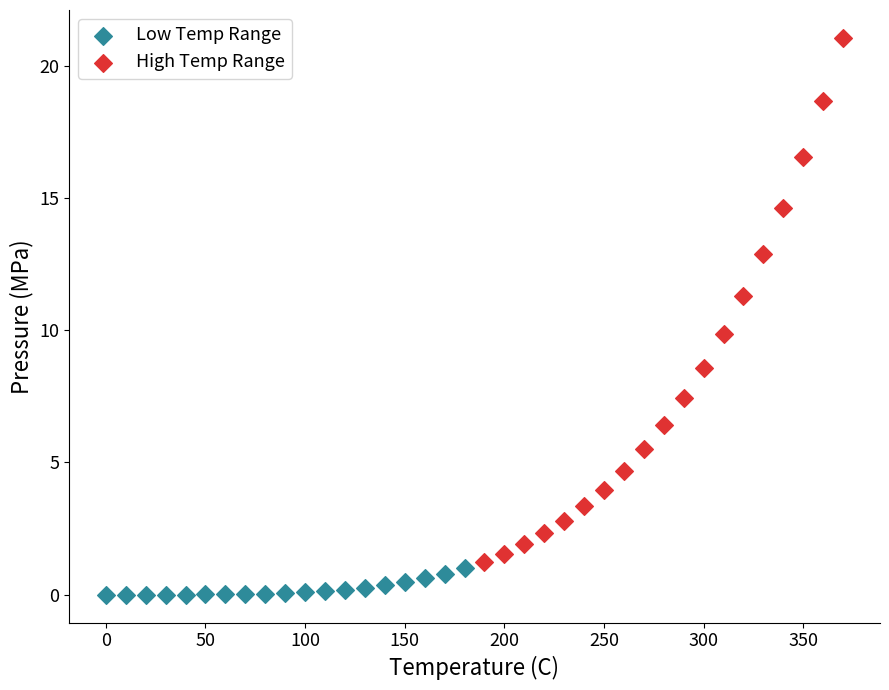

Which series has the widest spread of Y values?

High Temp Range